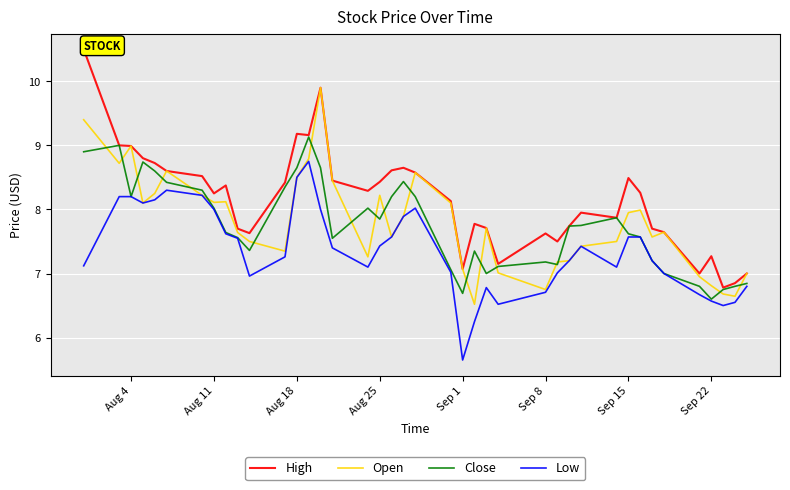

Count the number of categories in the chart.

40